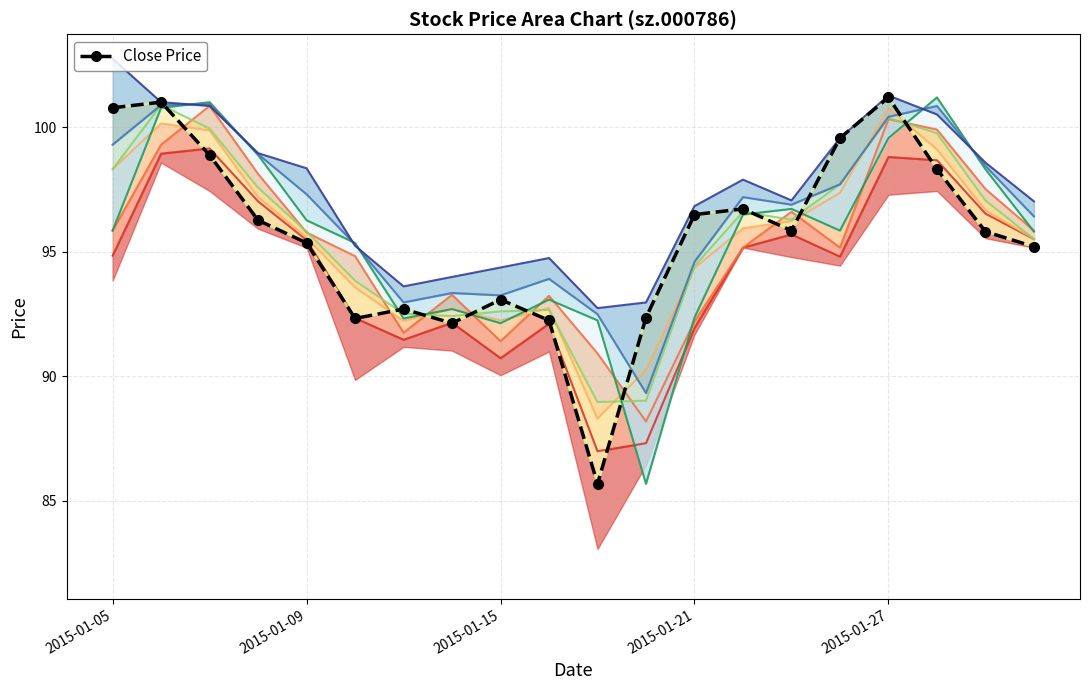

At which label is high closest to 97?

2015-01-30